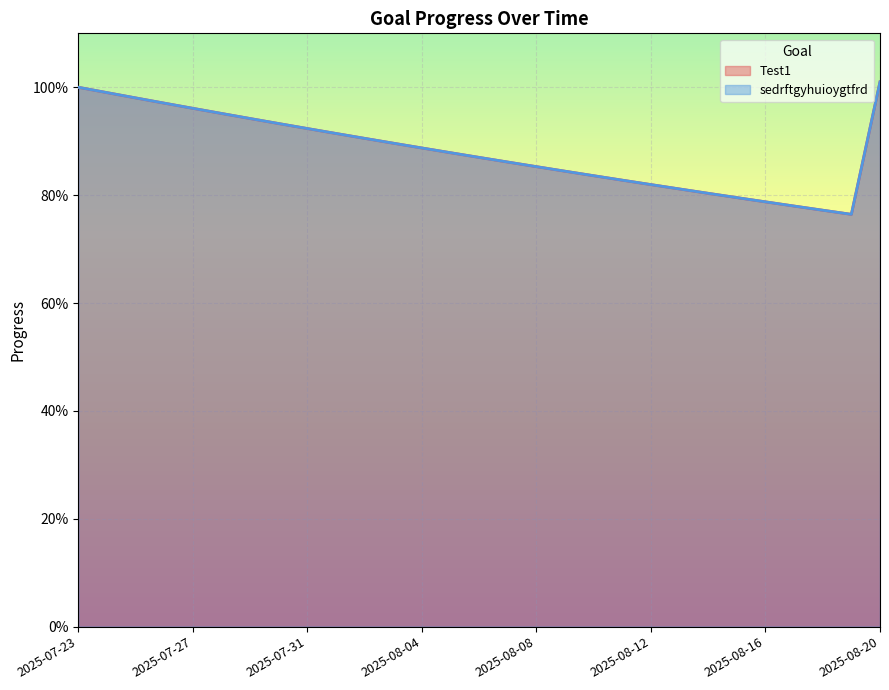

The Test1 series shows 1.0 at 2025-07-24. True or false?

True